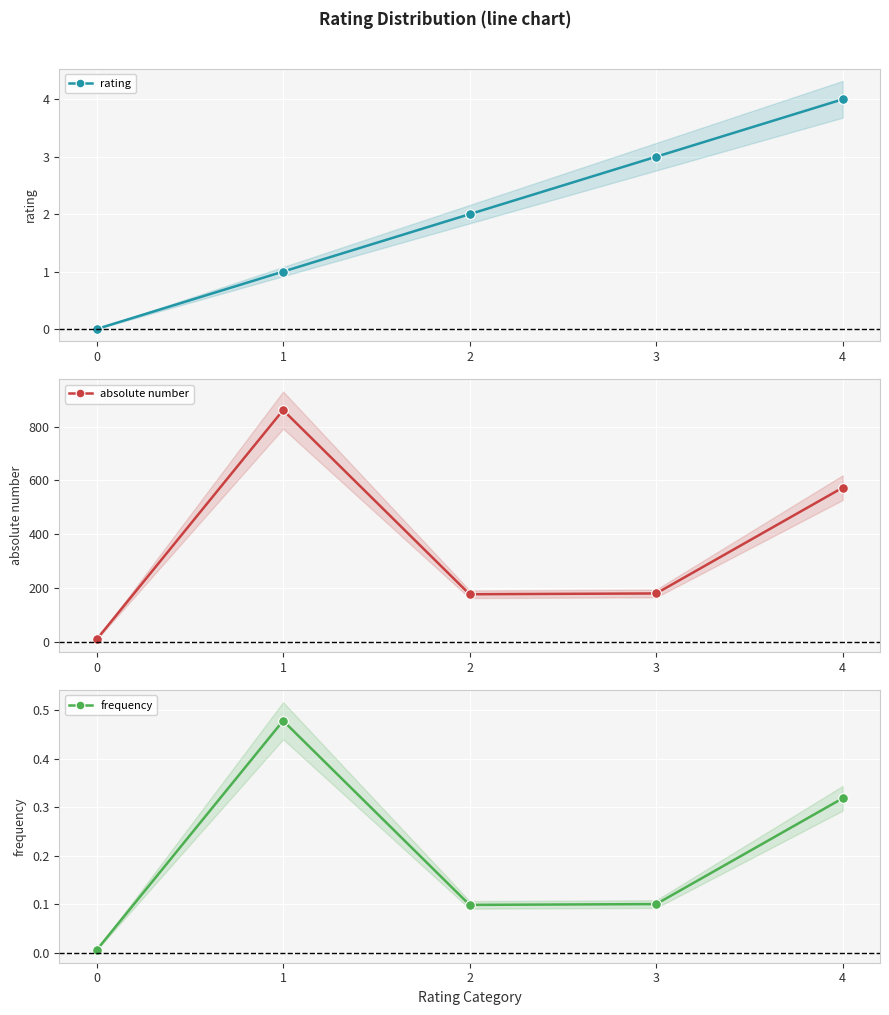

What is the sum of all absolute number values?

1800